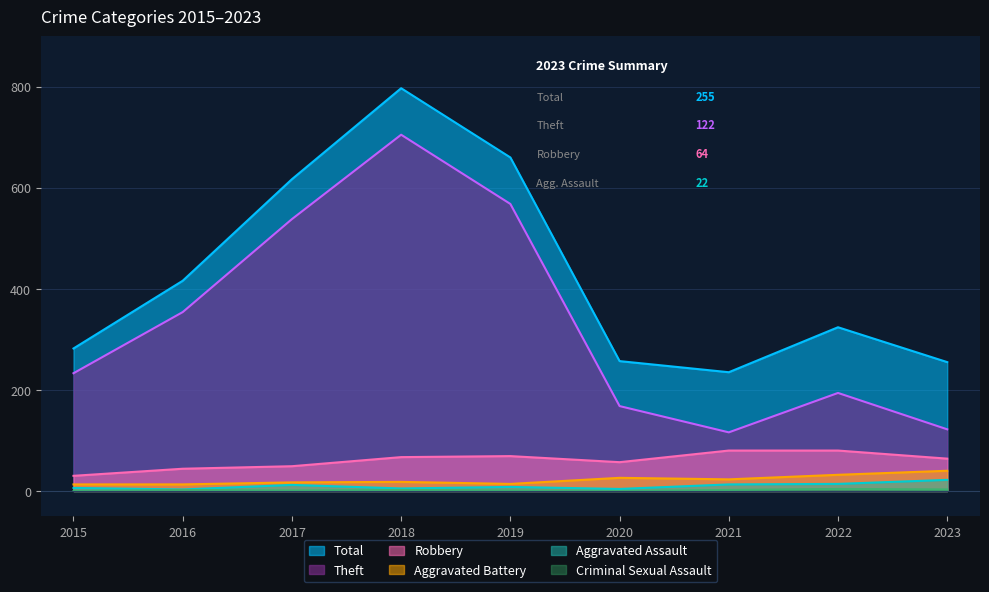

At which category does the chart reach its minimum across all series?

2015